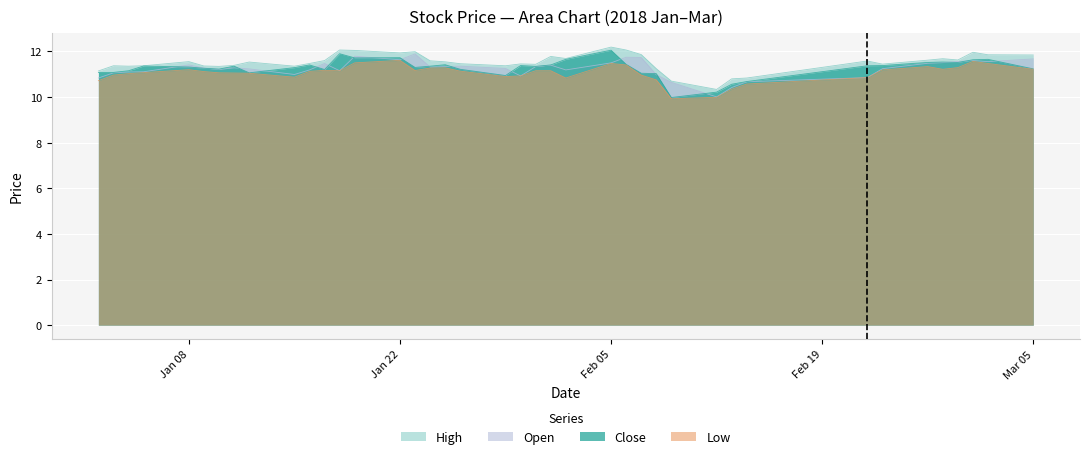

How many values in the open series are below 11?

9